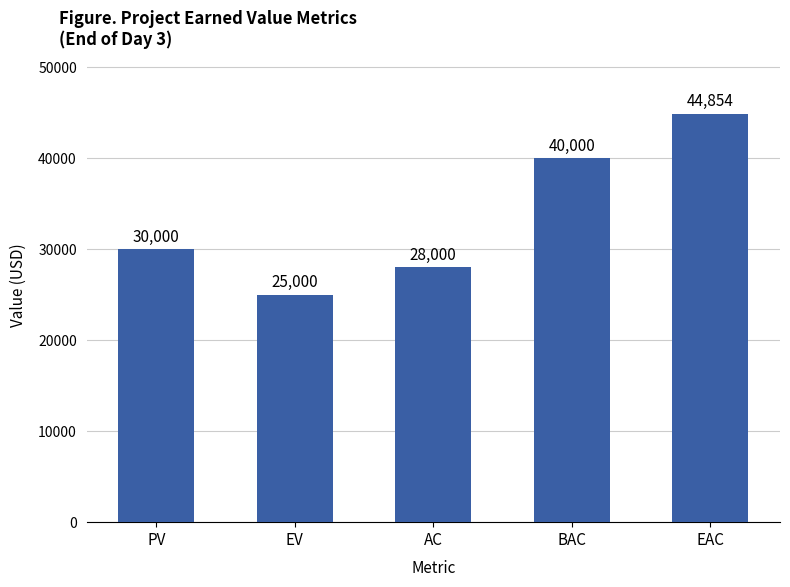

True or false: the data shows 43556 at EV.

False